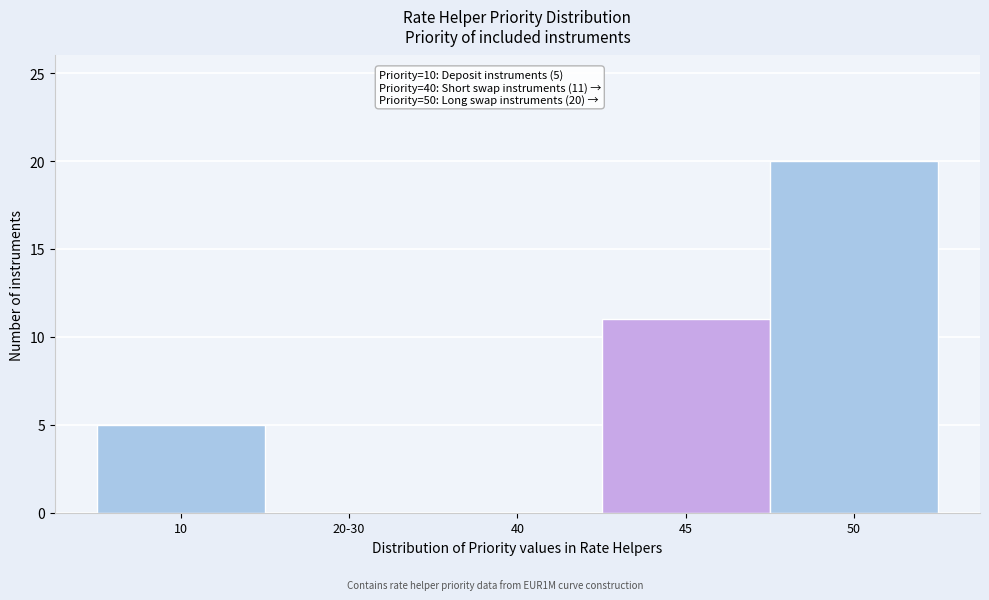

Reading left to right, list all the values displayed in this chart.

10=5	20-30=0	40=0	45=11	50=20